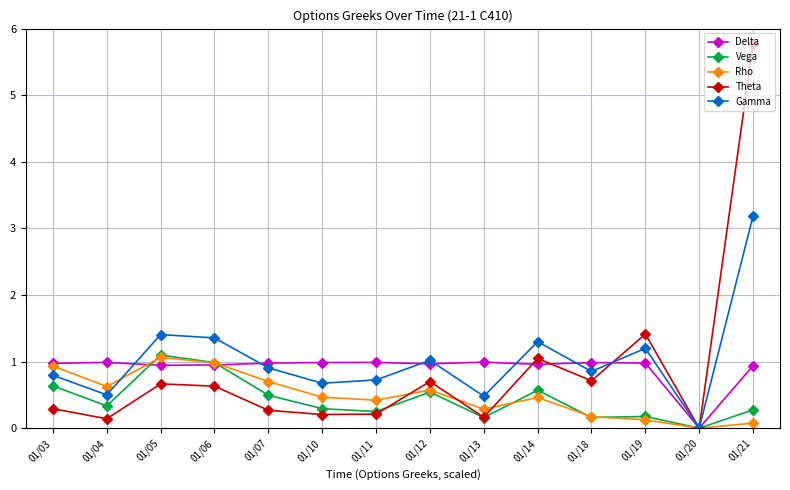

True or false: Rho has more than 1 interior local peaks.

True